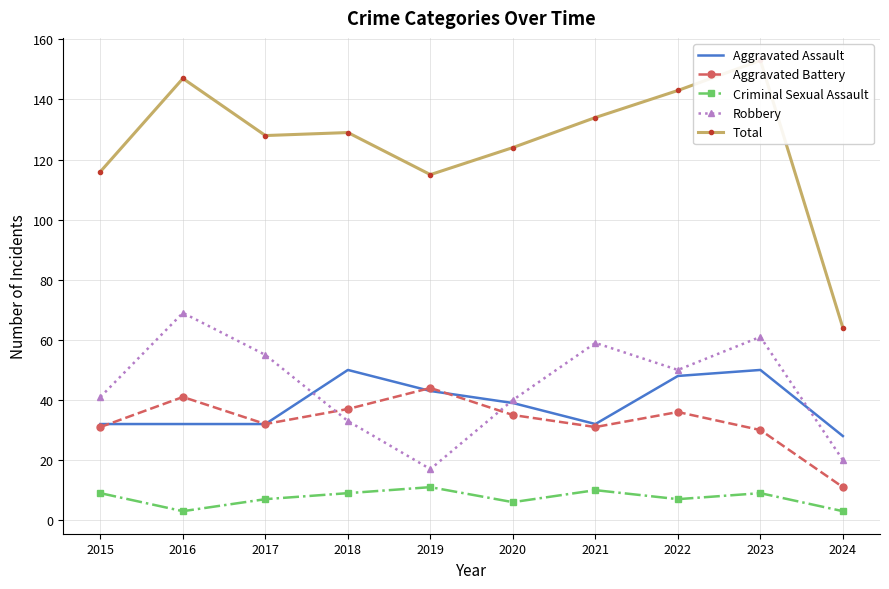

Which series has the widest spread of values?

Total